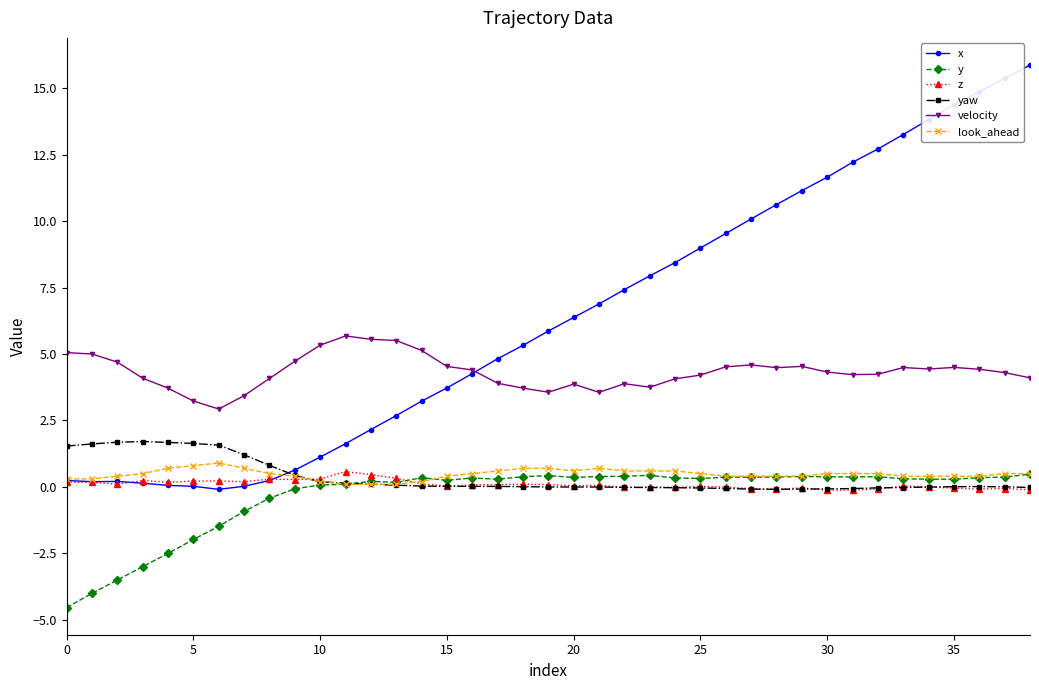

Is this an area chart (filled region under the line)?

No